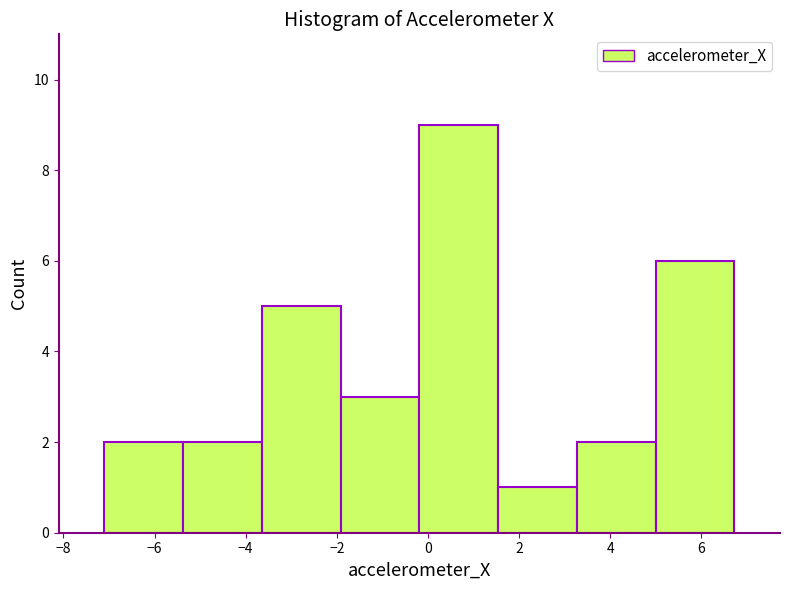

What is the height of the bar covering 3.2 to 5.0 on the x-axis? Neither the bar edges nor the heights are printed on the chart, so give them approximately, as read against the axes.

2